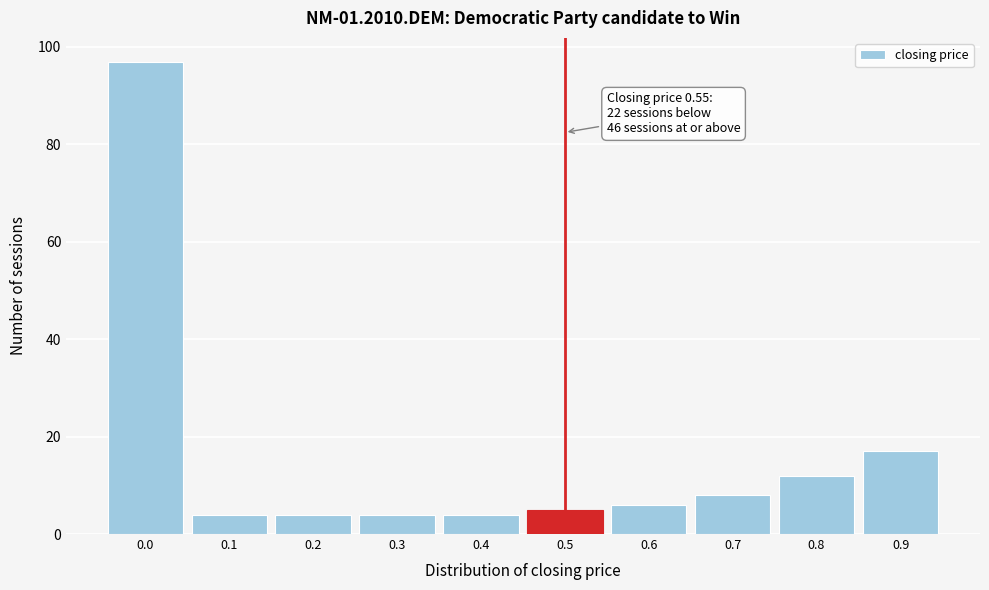

Reading left to right, extract all data points from this chart.

0.0=97	0.1=4	0.2=4	0.3=4	0.4=4	0.5=5	0.6=6	0.7=8	0.8=12	0.9=17